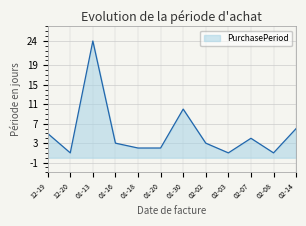

Reading left to right, list all the values displayed in this chart.

5	1	24	3	2	2	10	3	1	4	1	6